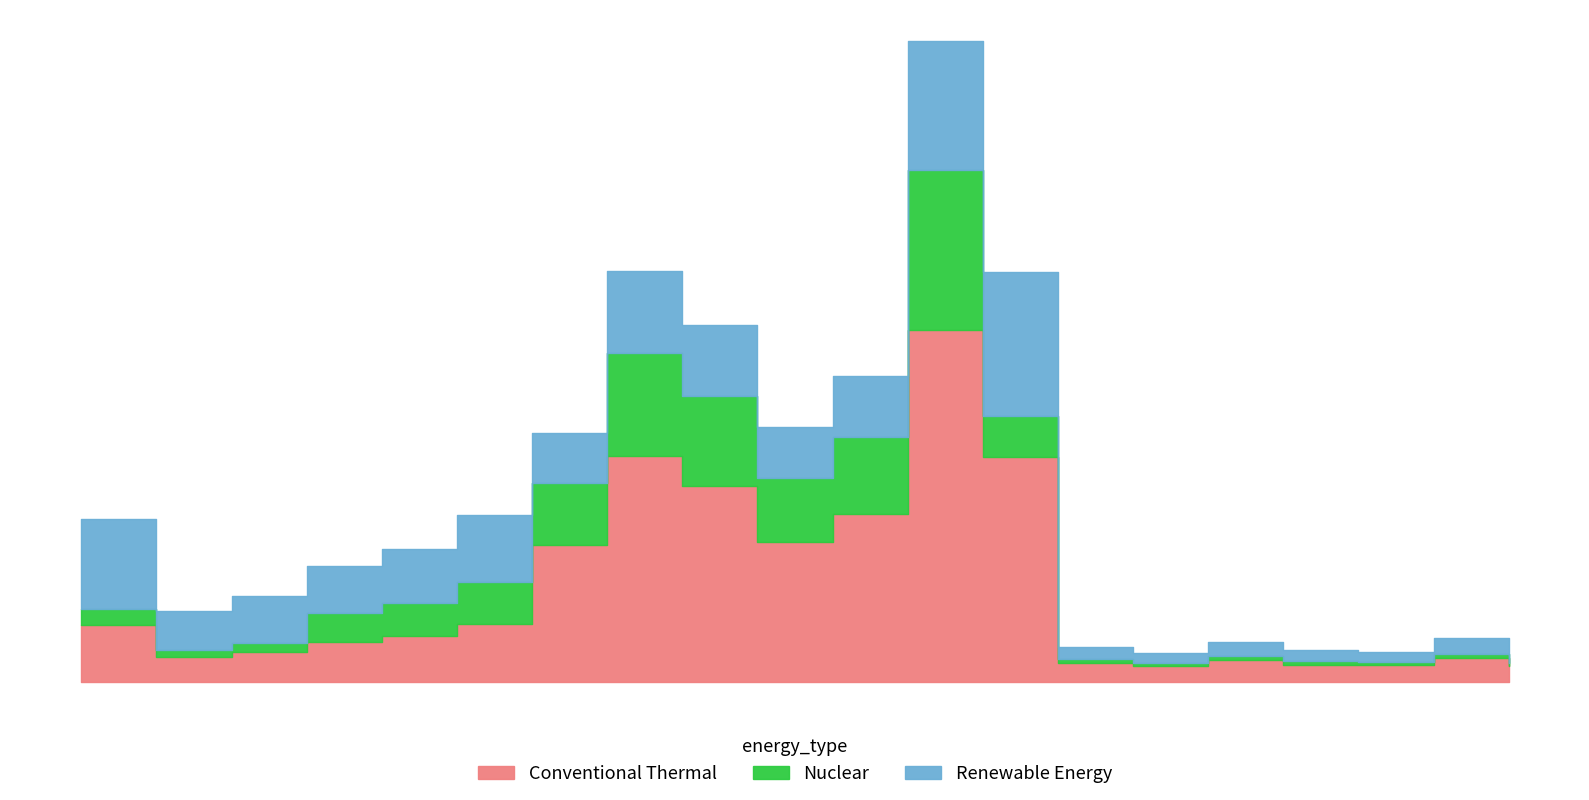

What is the difference between the values at 2800 and 3200?

0.2